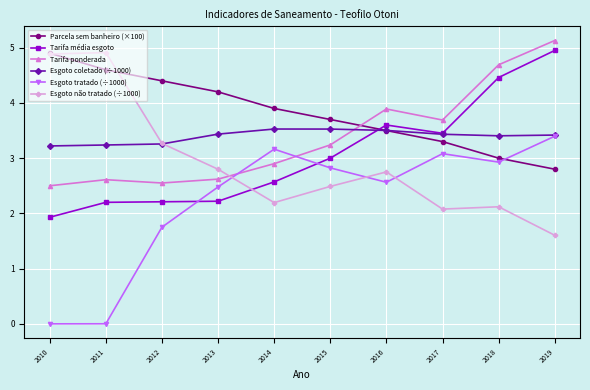

True or false: Esgoto coletado (÷1000) has a value of 1.6 at 2011.

False